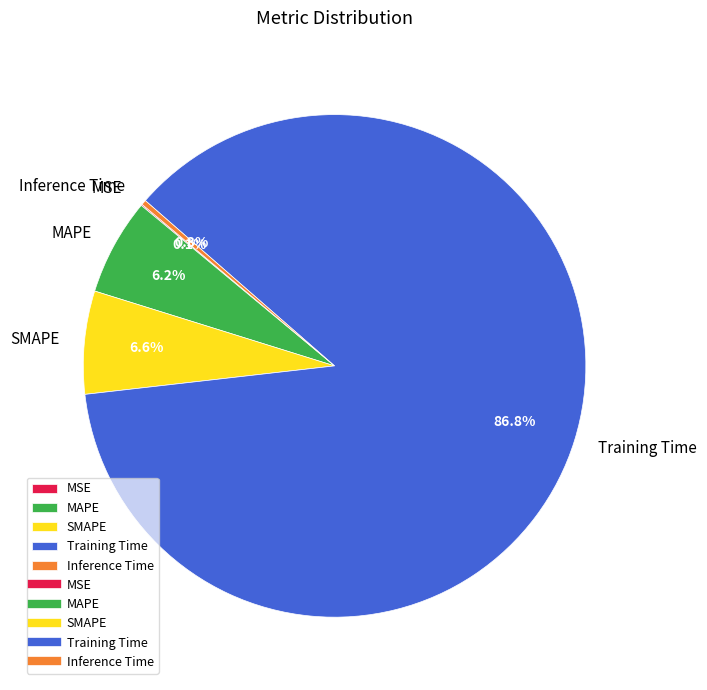

To the nearest percent, what is the difference between the largest and smallest slice percentages?

87%